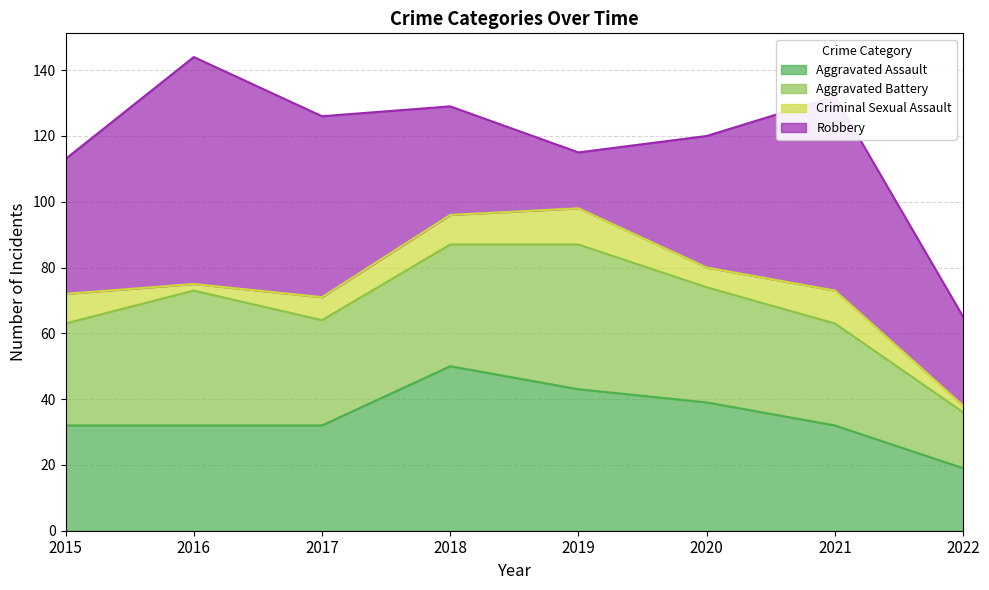

Reading left to right, extract all data points from this chart.

Aggravated Assault: 2015=32	2016=32	2017=32	2018=50	2019=43	2020=39	2021=32	2022=19
Aggravated Battery: 2015=31	2016=41	2017=32	2018=37	2019=44	2020=35	2021=31	2022=17
Criminal Sexual Assault: 2015=9	2016=2	2017=7	2018=9	2019=11	2020=6	2021=10	2022=2
Robbery: 2015=41	2016=69	2017=55	2018=33	2019=17	2020=40	2021=59	2022=27